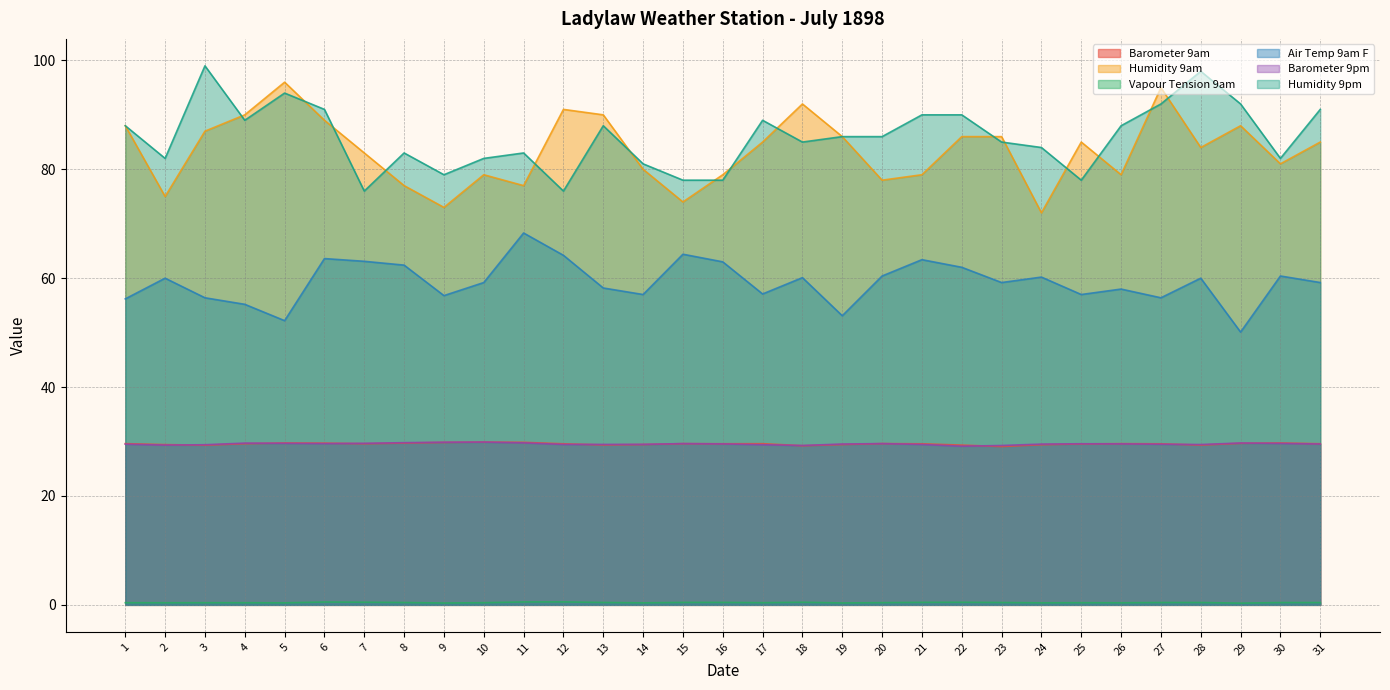

Does the chart have visible grid lines?

Yes